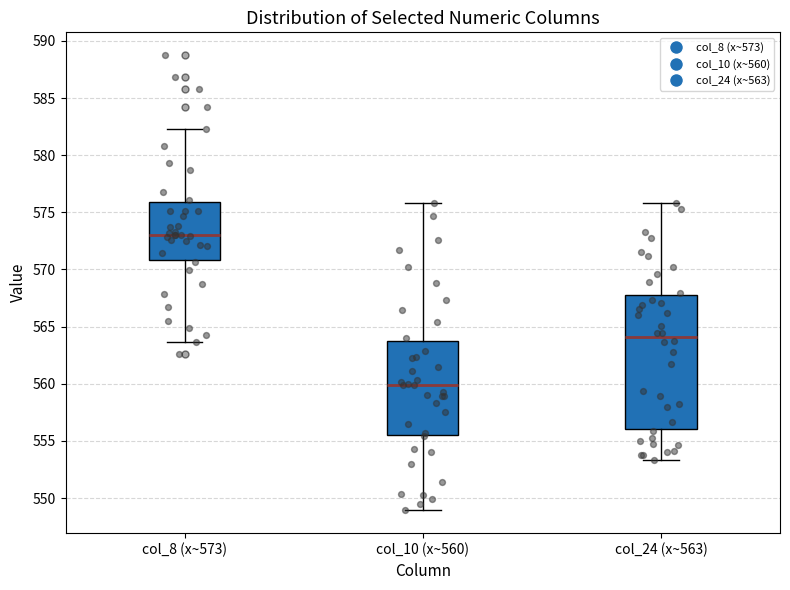

Which box's median line is the lowest?

col_10 (x~560)